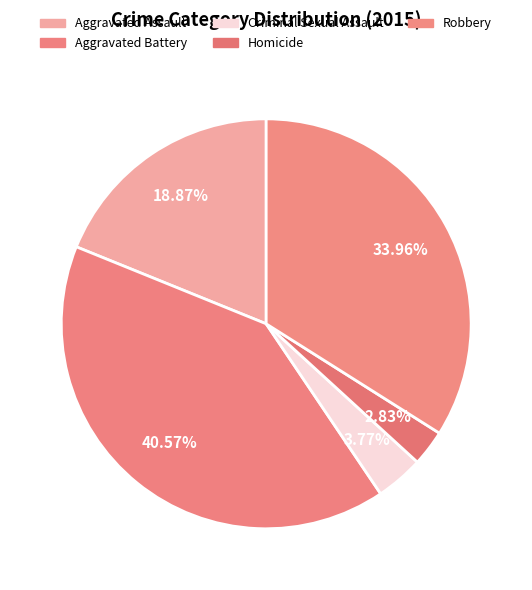

Is it true that Robbery is 34% of the pie?

True